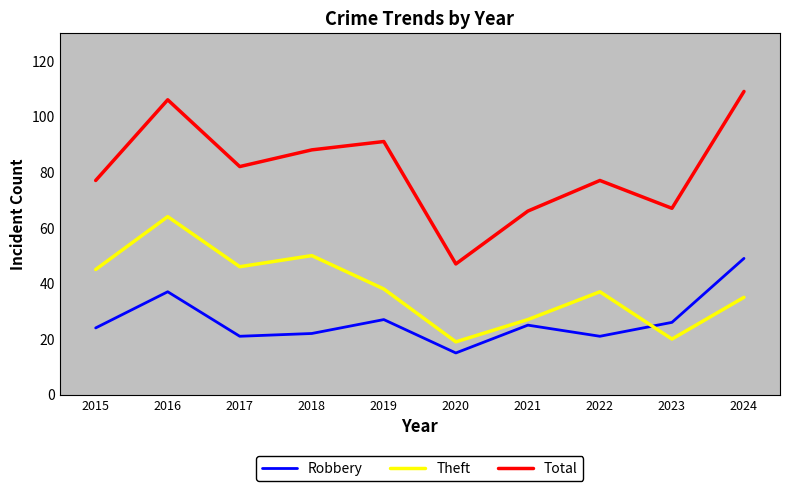

List the series in order of their overall mean, lowest first.

Robbery, Theft, Total